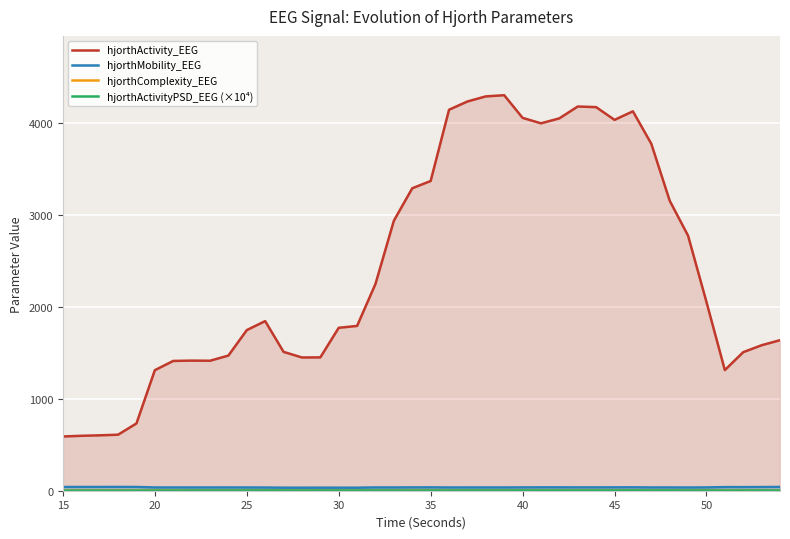

True or false: hjorthComplexity_EEG has more than 2 points higher than both neighbors.

True